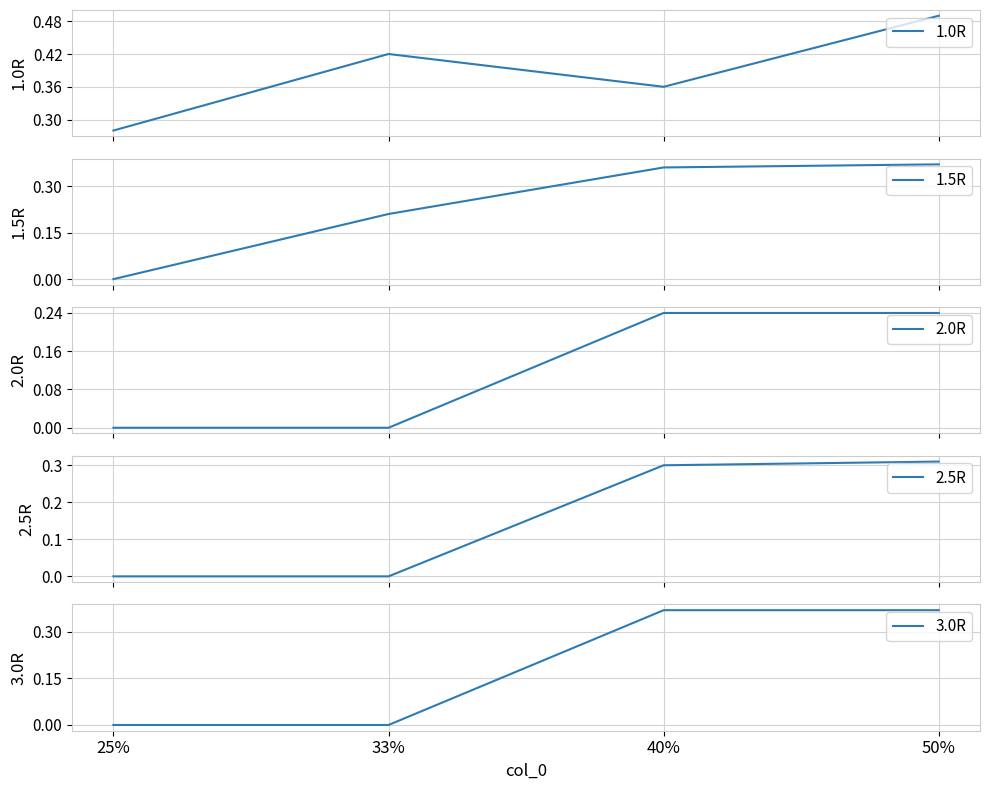

How many data points in 3.0R are above 0?

2